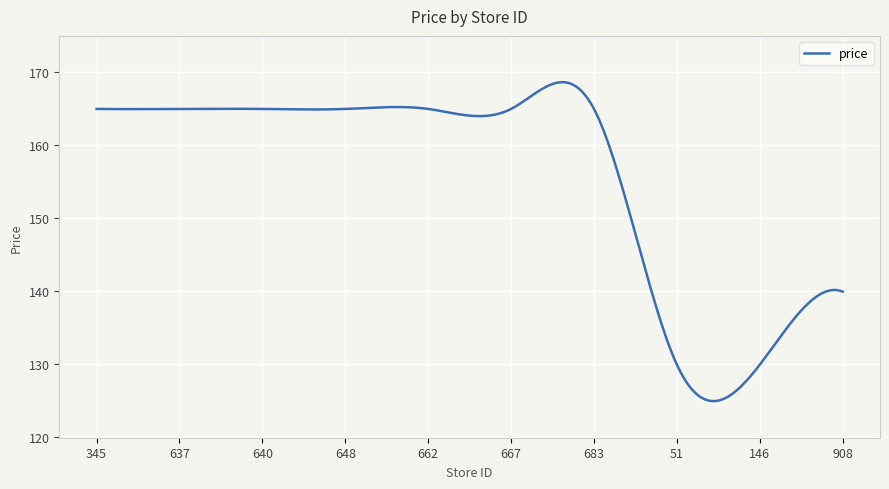

What is the maximum value shown in the chart?

168.6